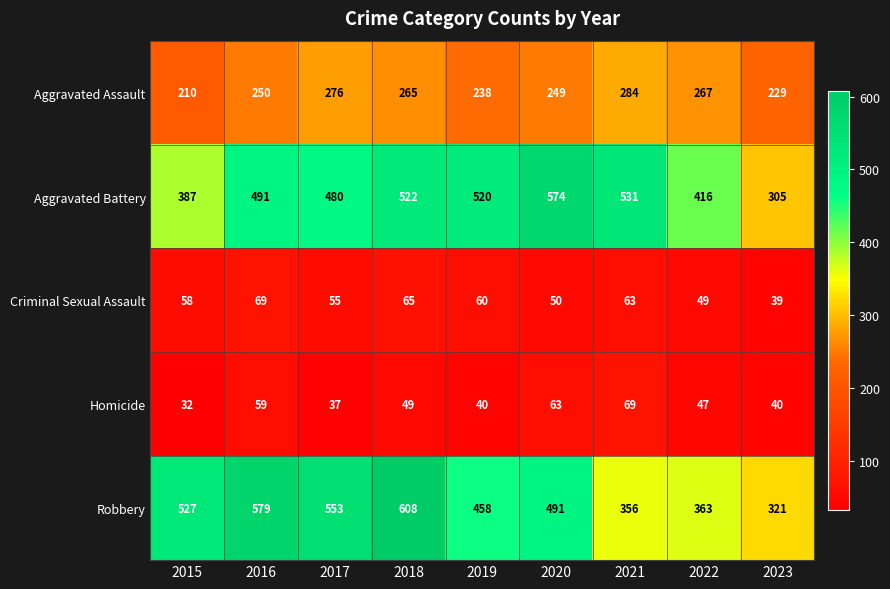

At how many categories does at least one series exceed 510?

7